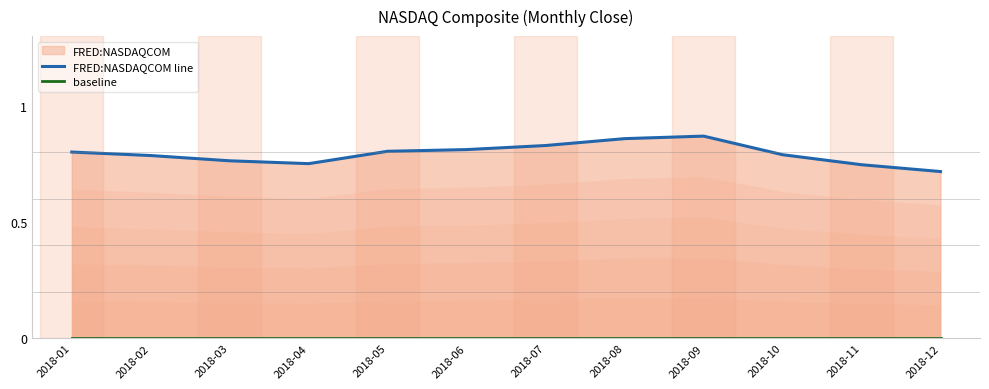

The value of baseline at 2018-04 is 0.0. True or false?

True